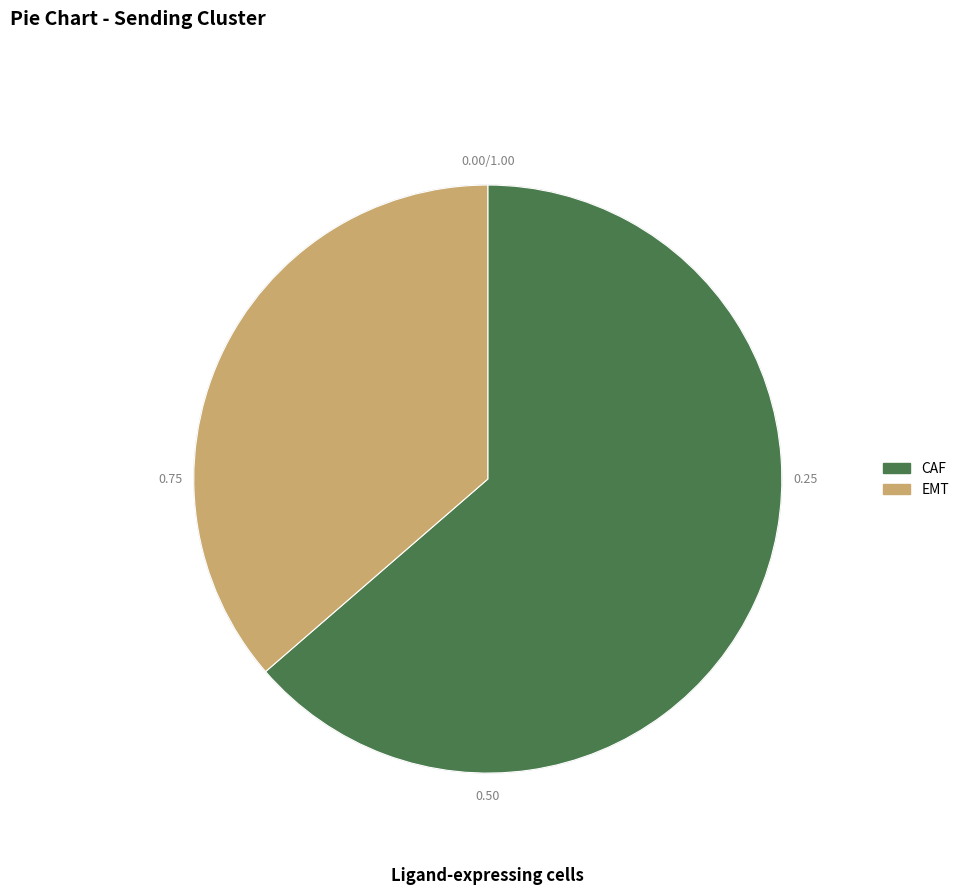

Is it true that EMT is 36% of the pie?

True